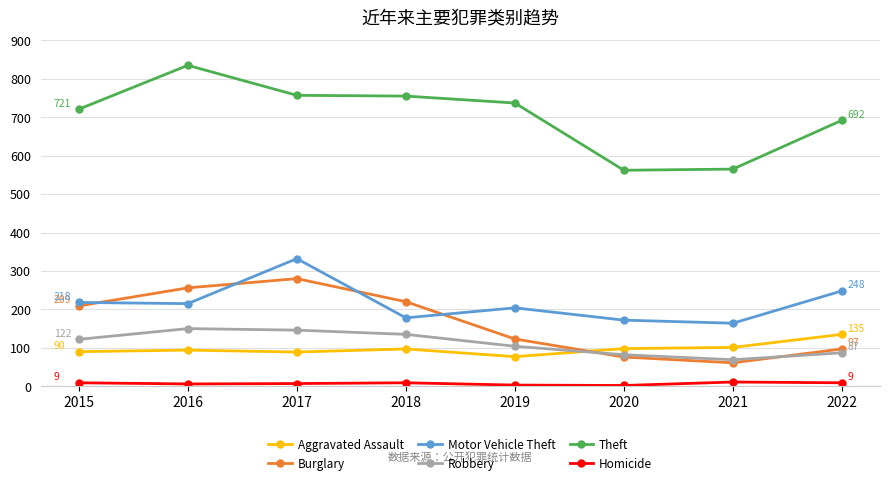

What is the minimum value for Theft?

562